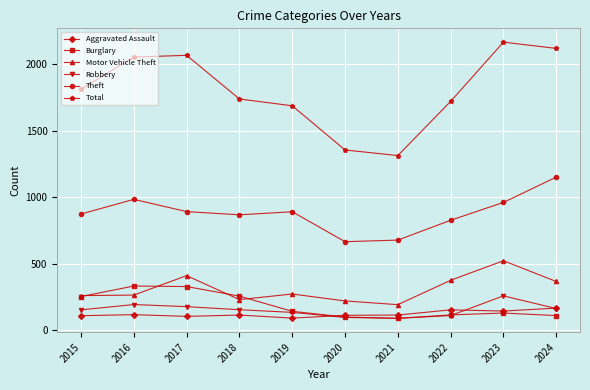

What is the difference between the maximum and second lowest values in the Theft series?

473